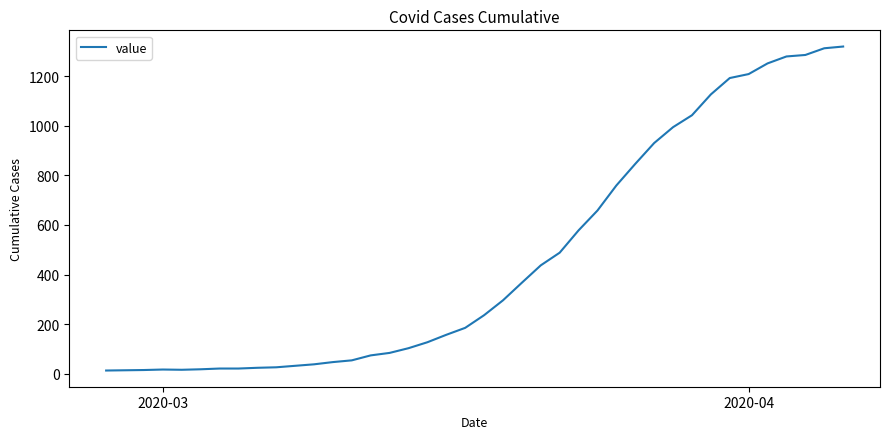

What is the greatest value displayed?

1319